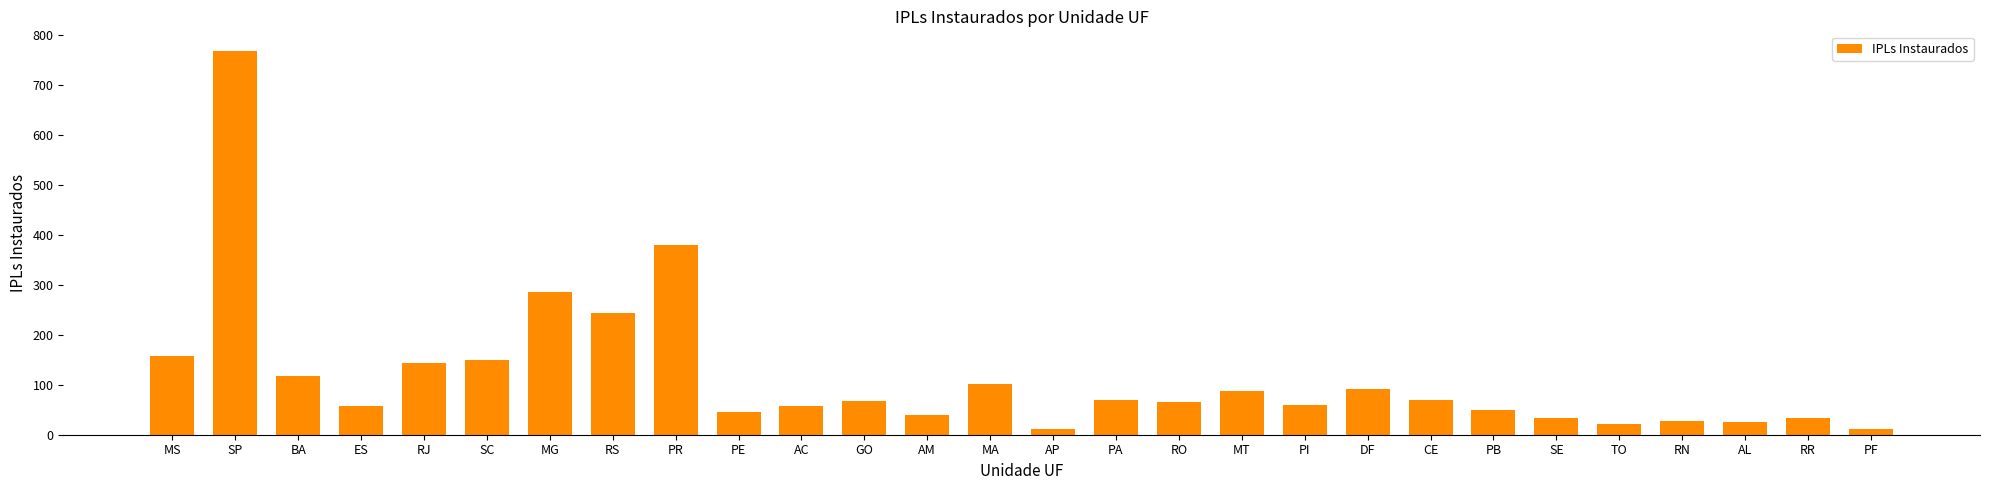

What is the value of the 14th bar from the left?

101